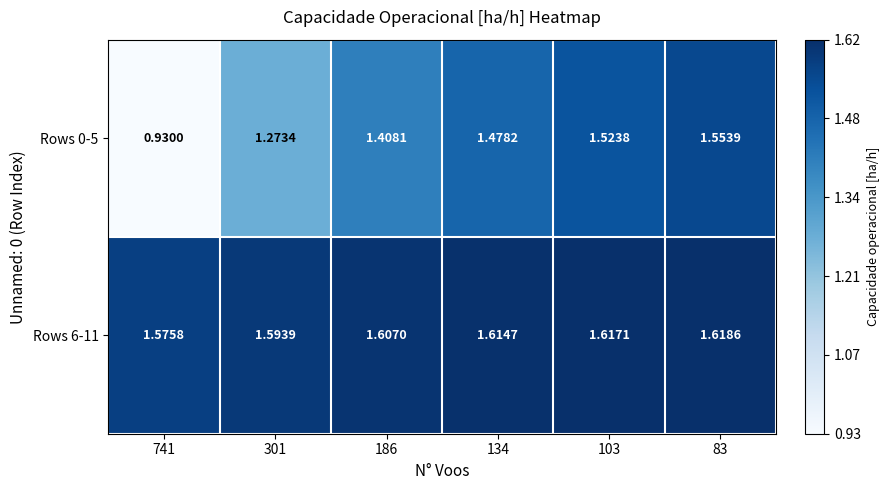

Is the value of Rows 0-5 at 134 greater than the value of Rows 6-11 at 134?

No